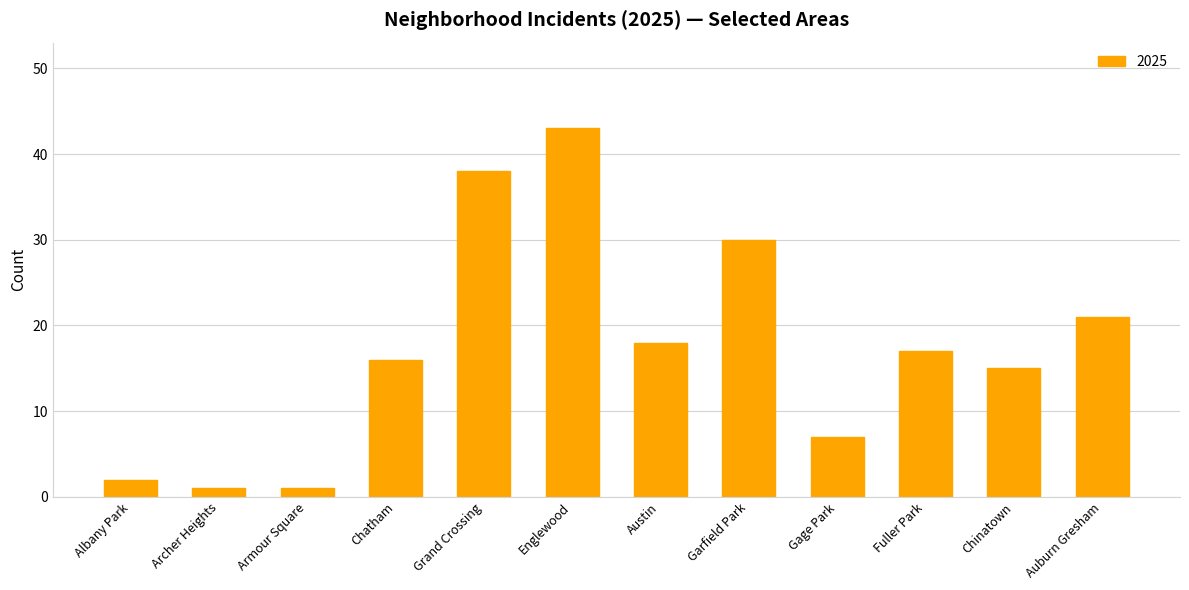

Does the chart contain any negative values?

No